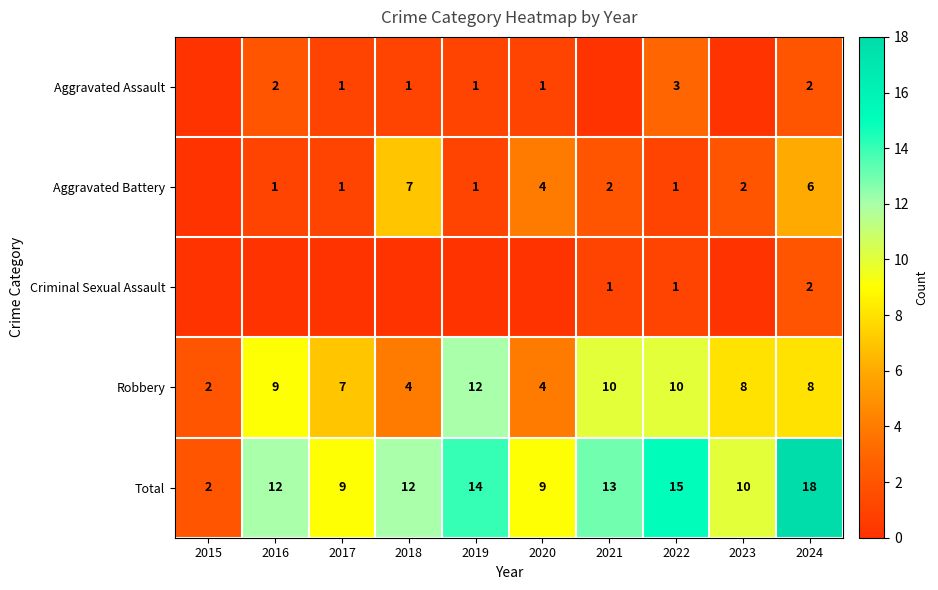

True or false: Aggravated Battery has a value of 0 at 2019.

False